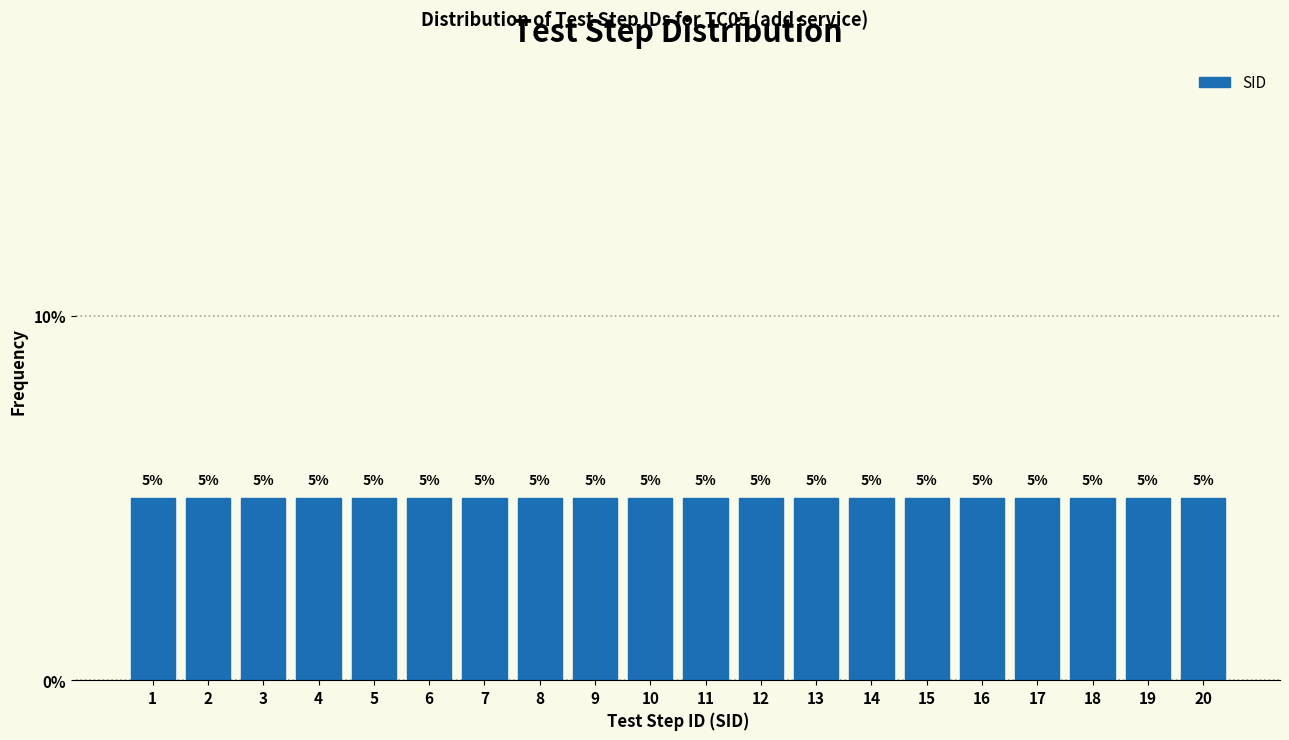

Reading left to right, transcribe this chart: for each bar, give the range it covers on the x-axis and its height.

0.5 to 1.5: 5
1.5 to 2.5: 5
2.5 to 3.5: 5
3.5 to 4.5: 5
4.5 to 5.5: 5
5.5 to 6.5: 5
6.5 to 7.5: 5
7.5 to 8.5: 5
8.5 to 9.5: 5
9.5 to 10.5: 5
10.5 to 11.5: 5
11.5 to 12.5: 5
12.5 to 13.5: 5
13.5 to 14.5: 5
14.5 to 15.5: 5
15.5 to 16.5: 5
16.5 to 17.5: 5
17.5 to 18.5: 5
18.5 to 19.5: 5
19.5 to 20.5: 5